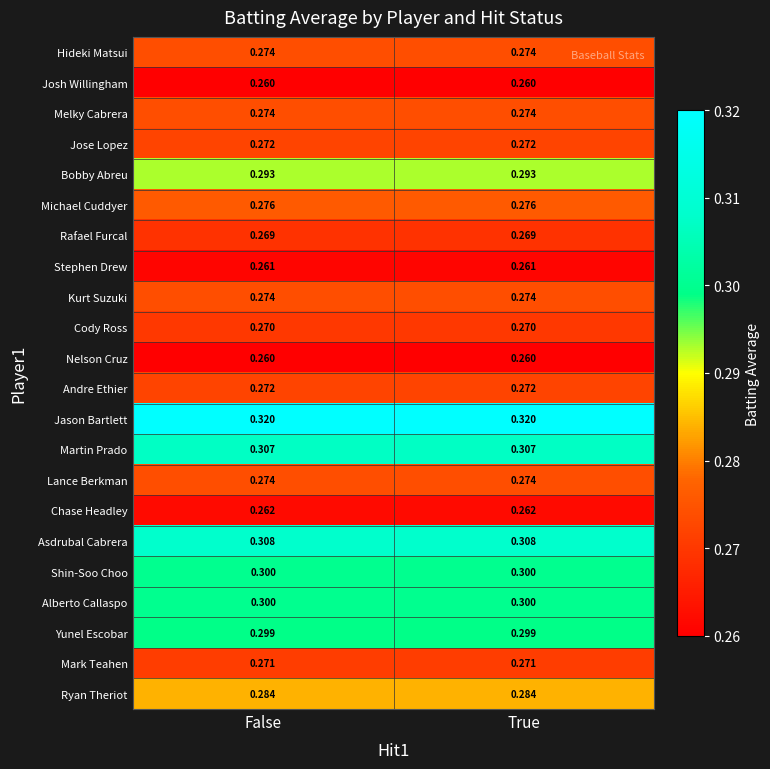

Which series has the largest total across all categories?

Jason Bartlett